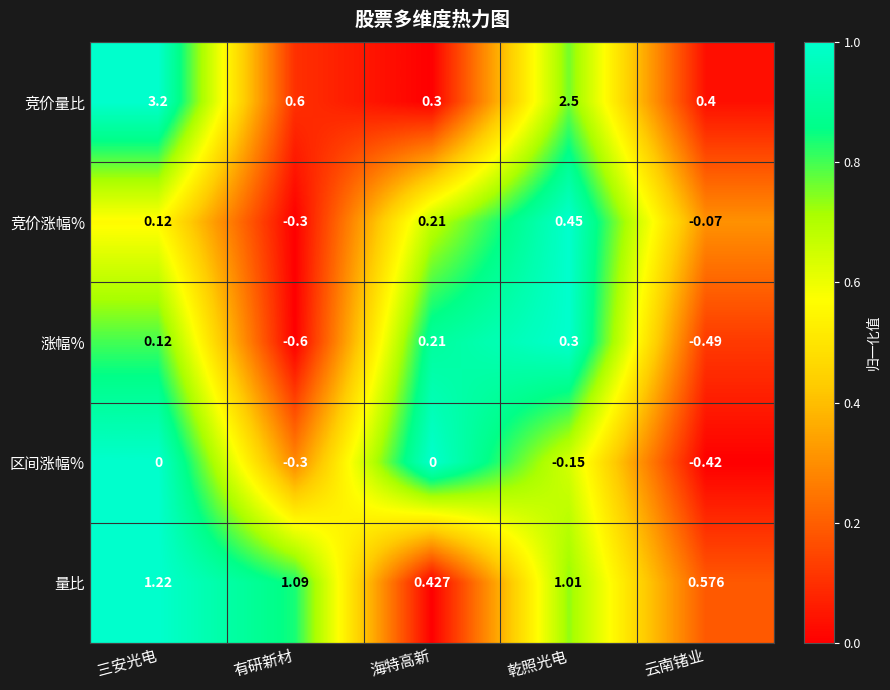

At which label is 涨幅% closest to 0?

三安光电